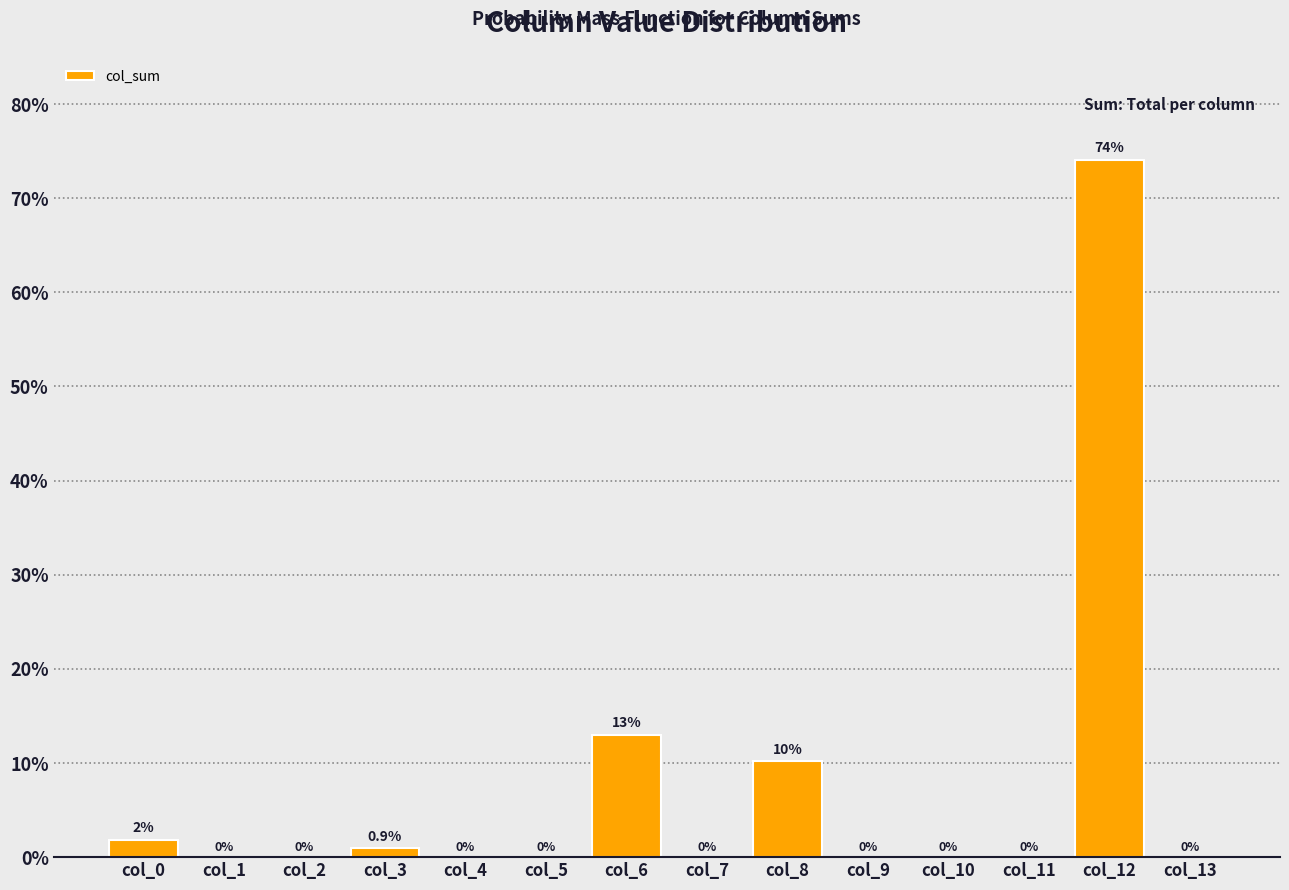

What is the sum of all values?

100.0